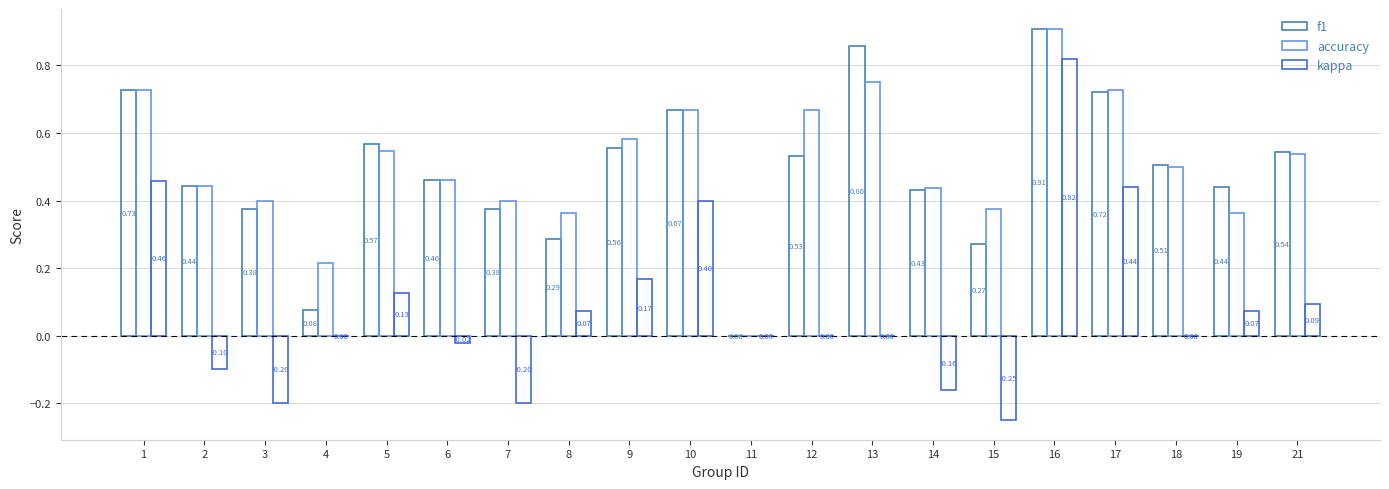

Count the number of data series in this chart.

3